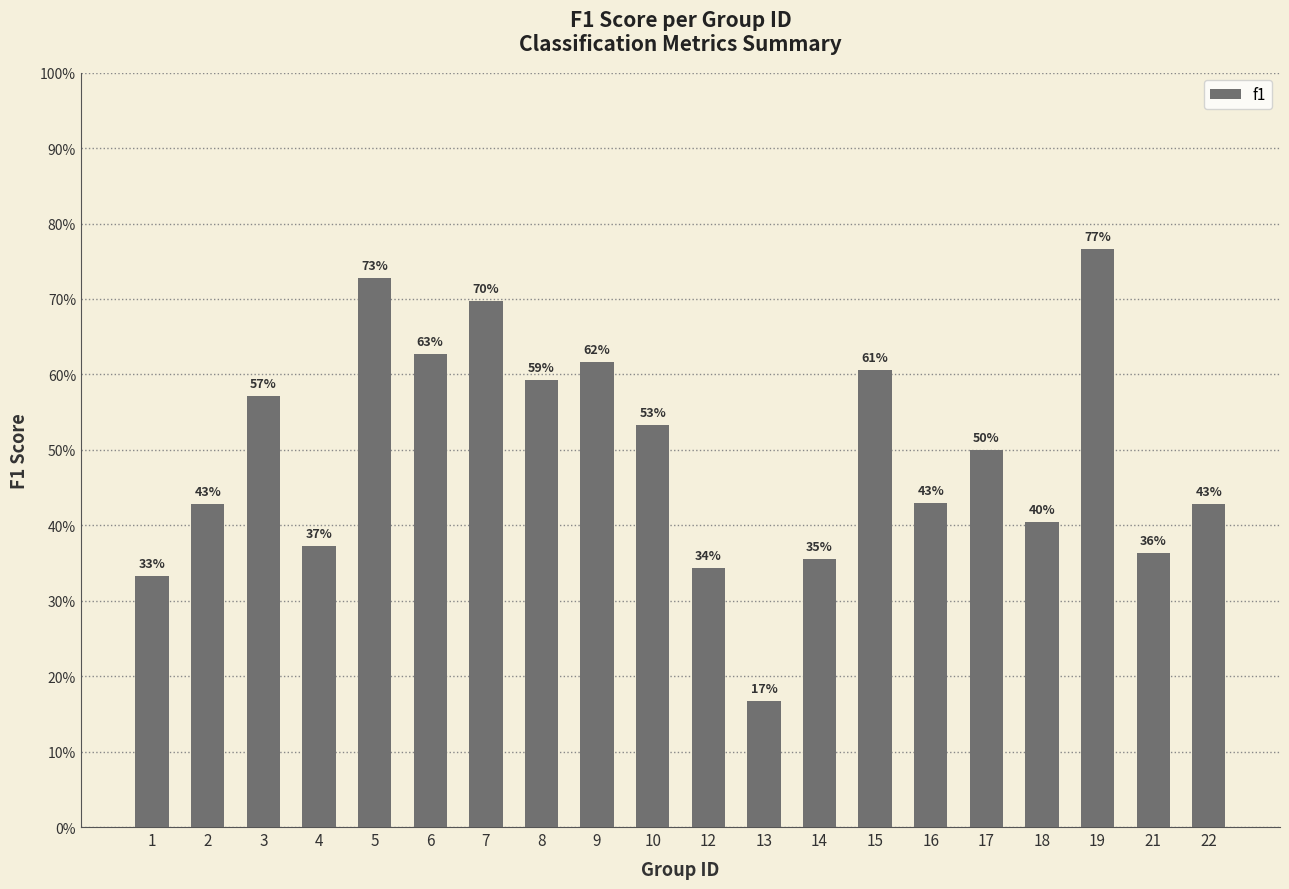

How many bars are there in total?

20